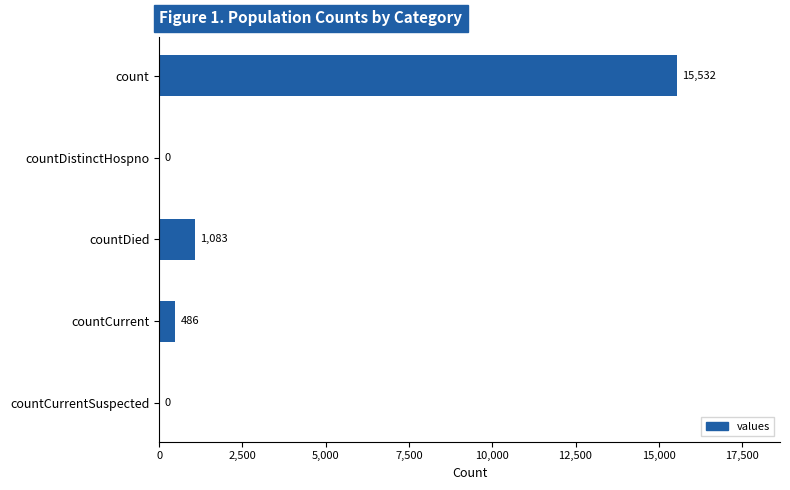

What is the sum of the values at count and countCurrentSuspected?

15532